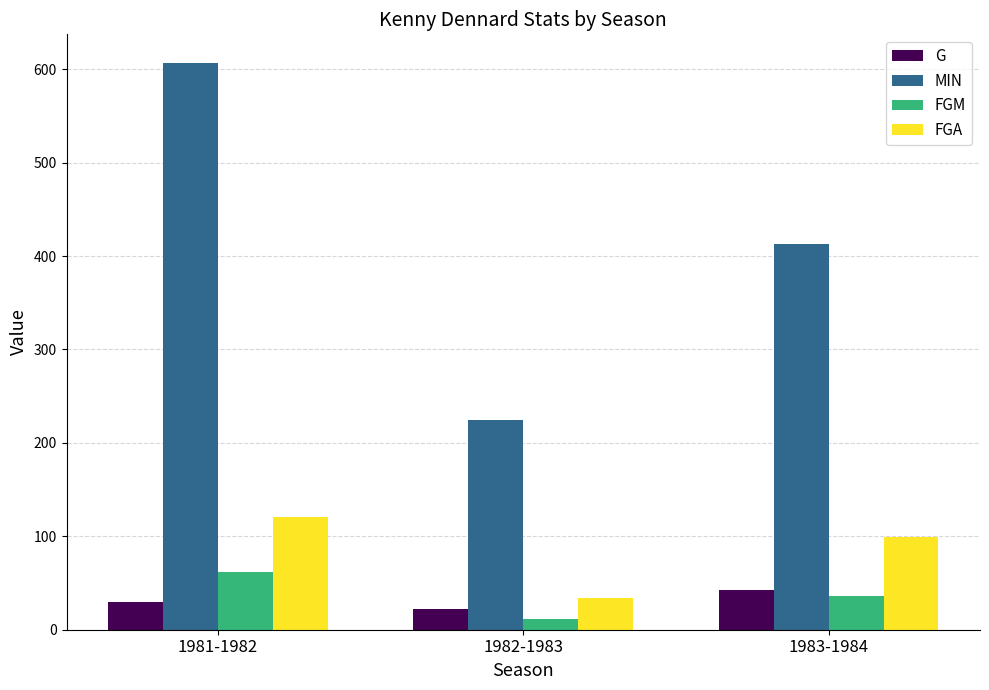

What is the difference between the maximum and minimum values in the FGM series?

51